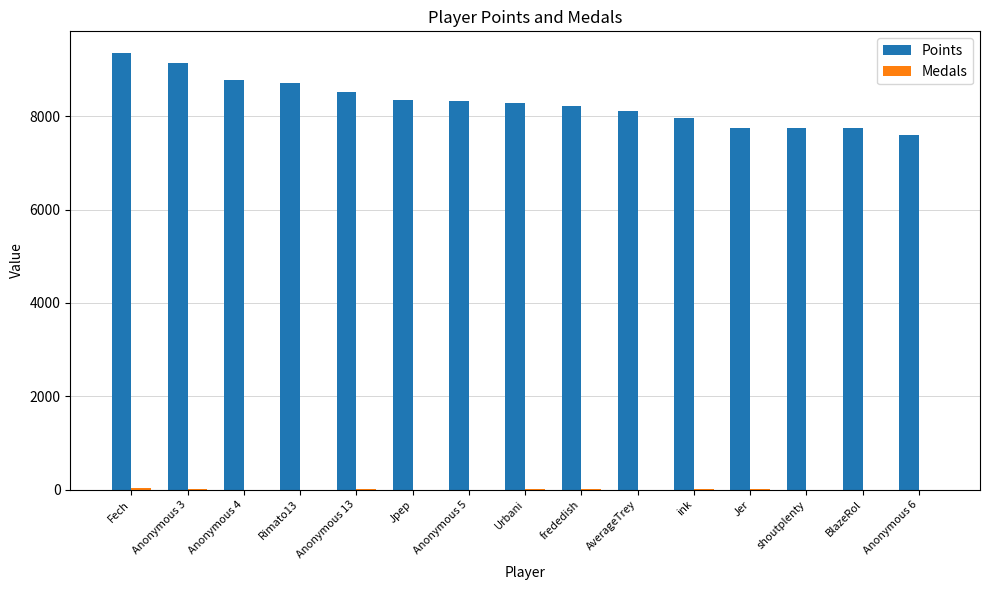

The value of Points at BlazeRol is 12798. True or false?

False